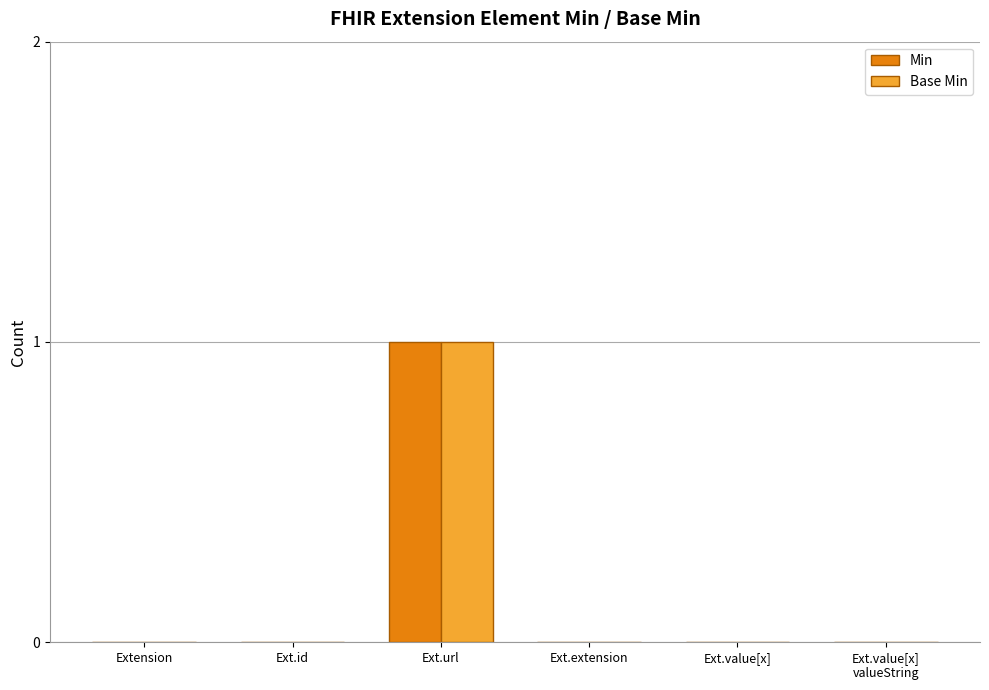

Count the number of categories in the chart.

6